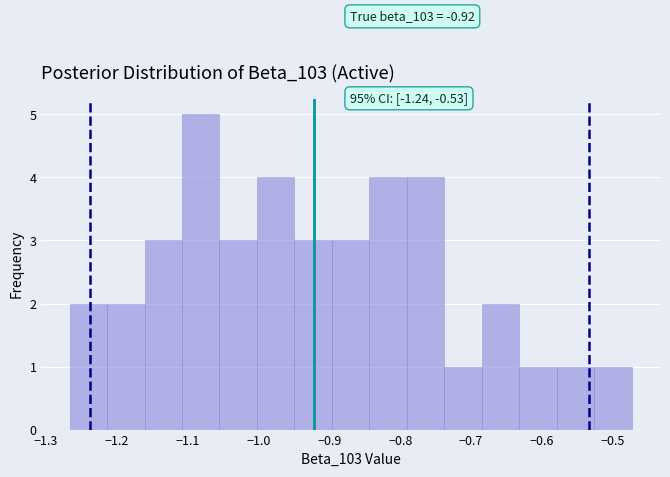

Which range on the x-axis has the tallest bar?

-1.11 to -1.06